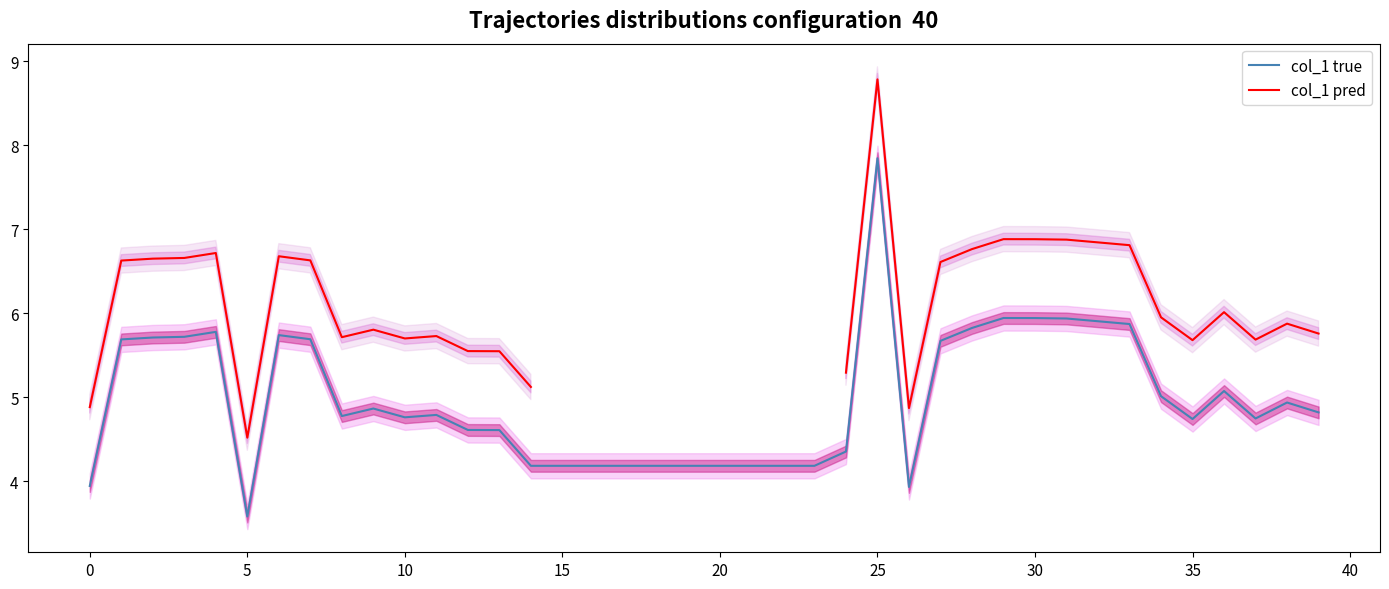

List the series in order of their peak value, lowest first.

col_1 true, col_1 pred